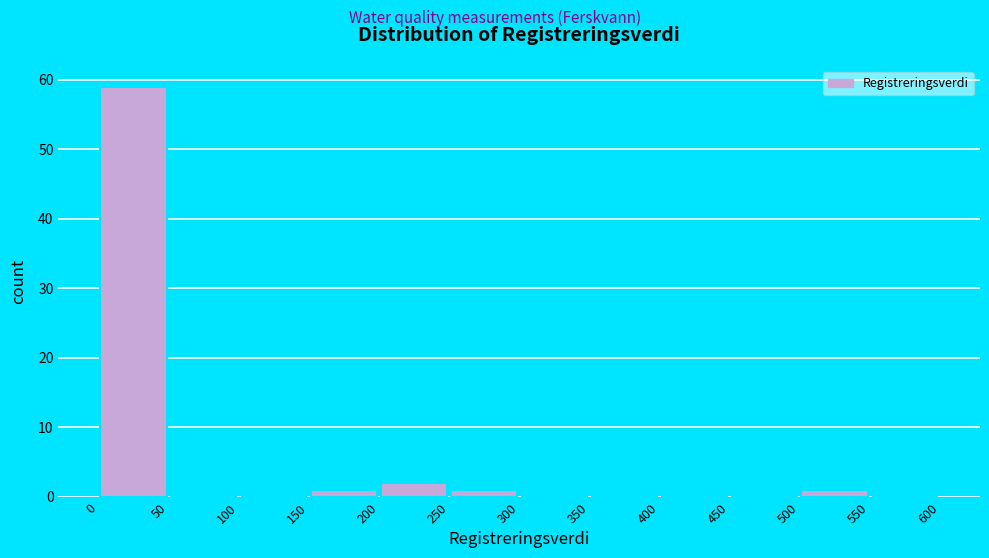

Reading left to right, transcribe this chart: for each bar, give the range it covers on the x-axis and its height. The values are not printed on the chart, so give them approximately, as read against the axis.

0 to 50: 59
50 to 100: 0
100 to 150: 0
150 to 200: 1
200 to 250: 2
250 to 300: 1
300 to 350: 0
350 to 400: 0
400 to 450: 0
450 to 500: 0
500 to 550: 1
550 to 600: 0